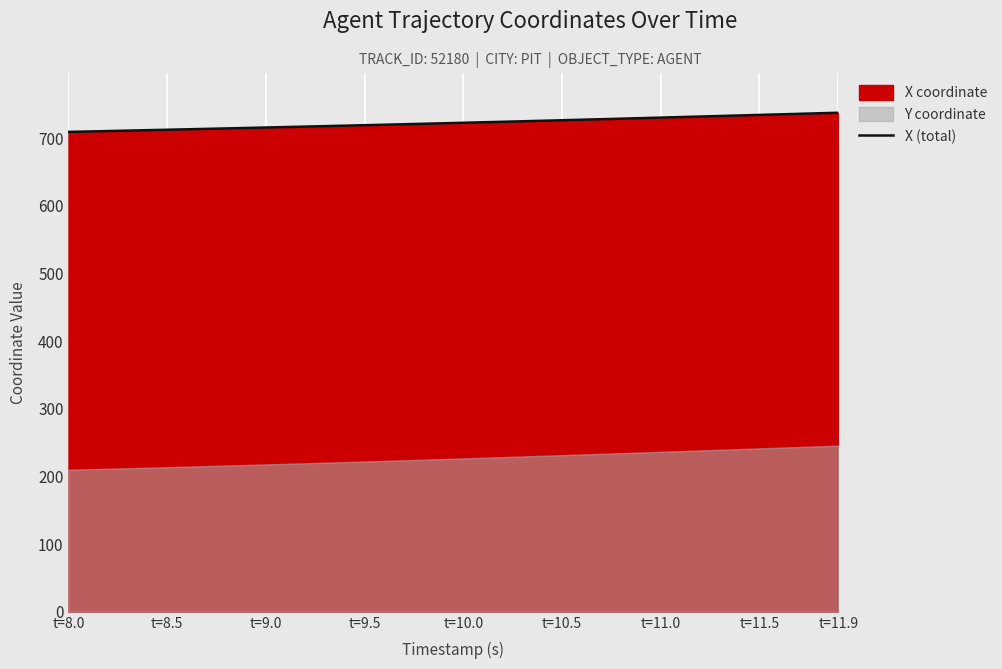

How many data points does each series have?

40